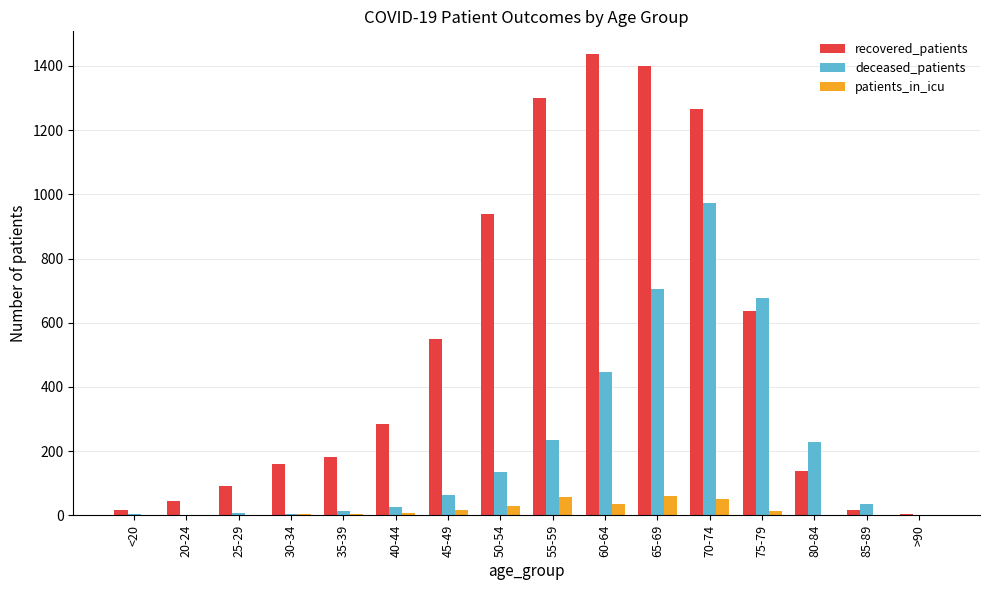

True or false: deceased_patients has a value of 94 at 55-59.

False